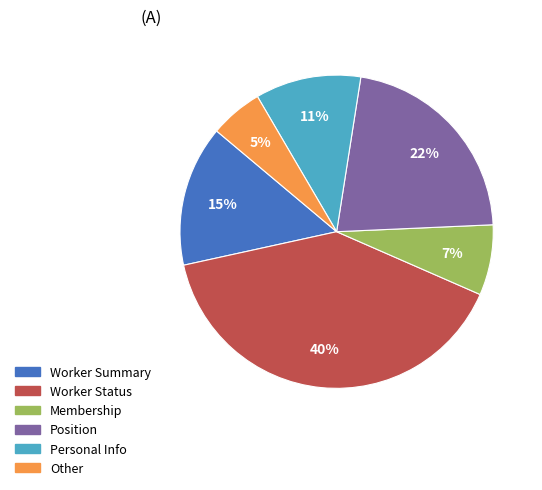

How many slices are in this pie chart?

6